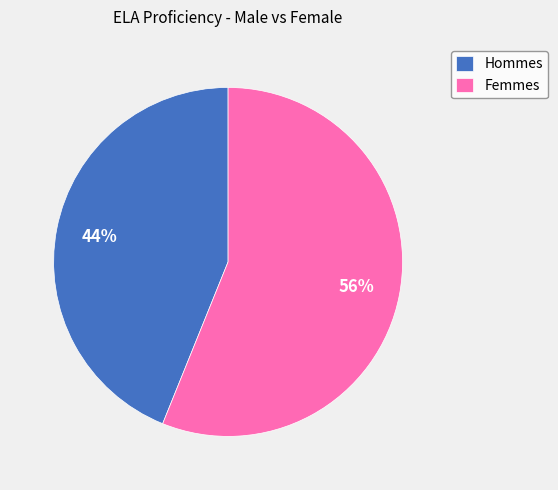

Rank the categories by value from lowest to highest.

Hommes, Femmes